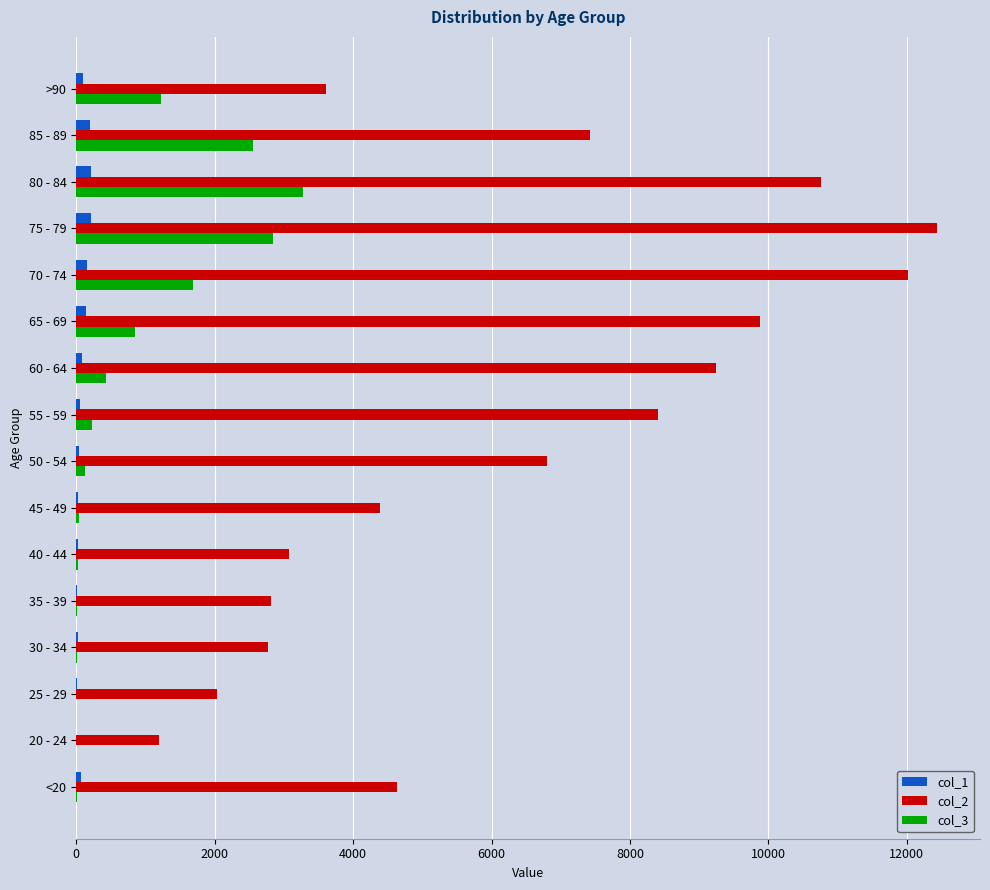

Is the value of col_2 at 45 - 49 greater than the value of col_3 at <20?

Yes